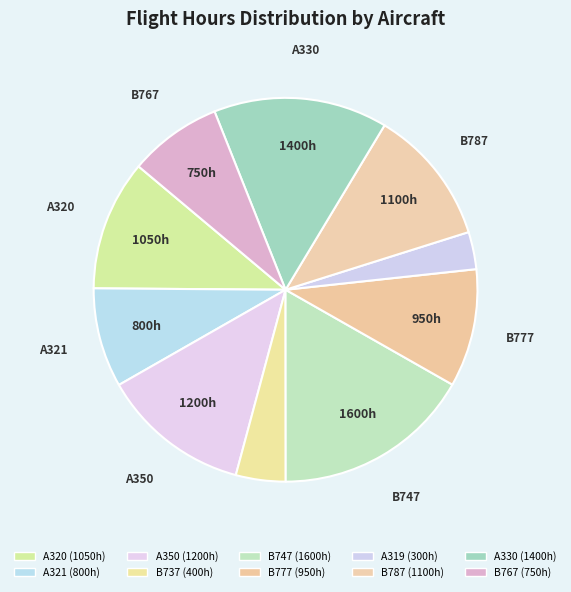

The B777 slice represents 15% of the pie. True or false?

False